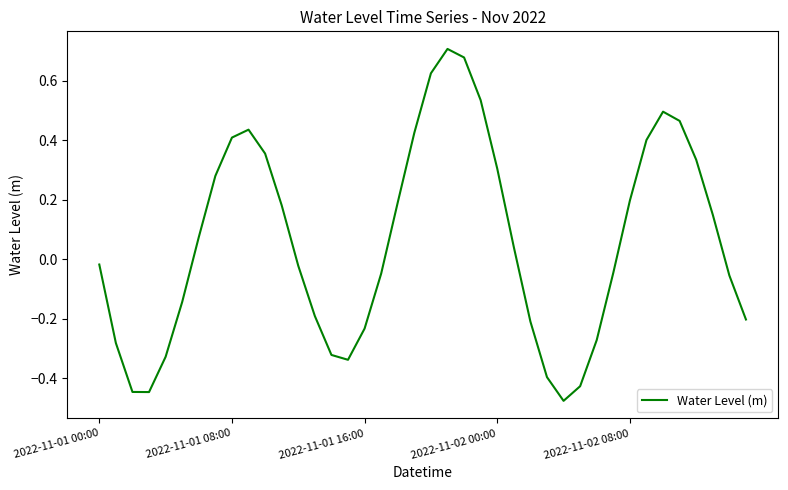

What is the difference between the maximum and minimum values?

1.2